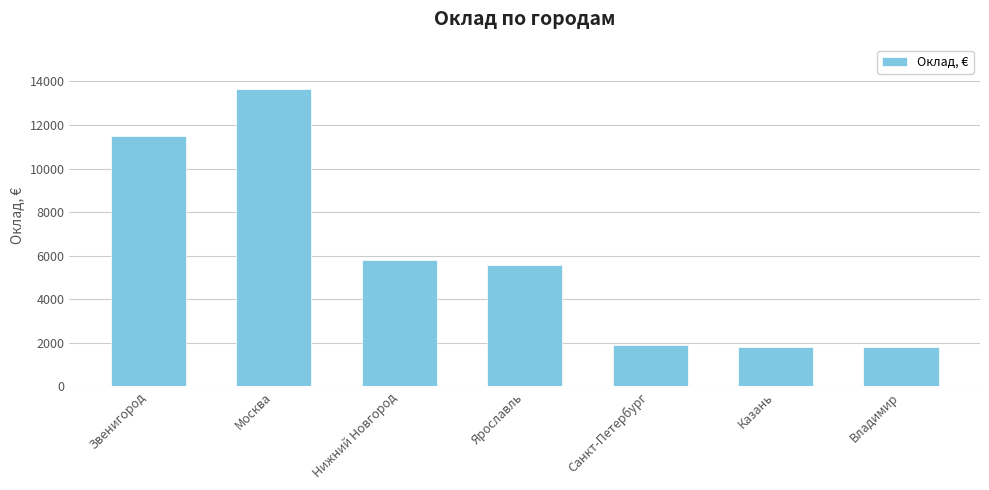

What is the minimum value shown in the chart?

1800